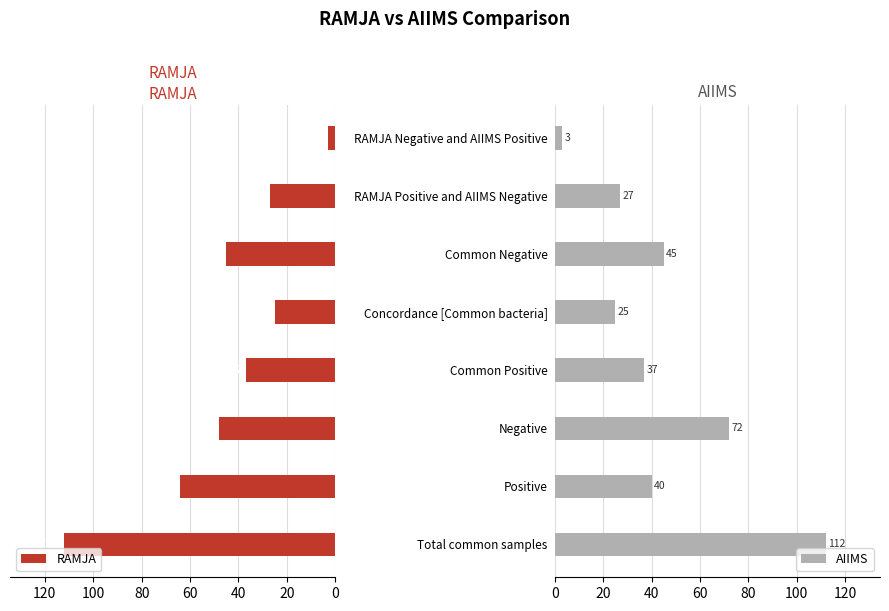

Is it true that AIIMS equals 150 at Total common samples?

False